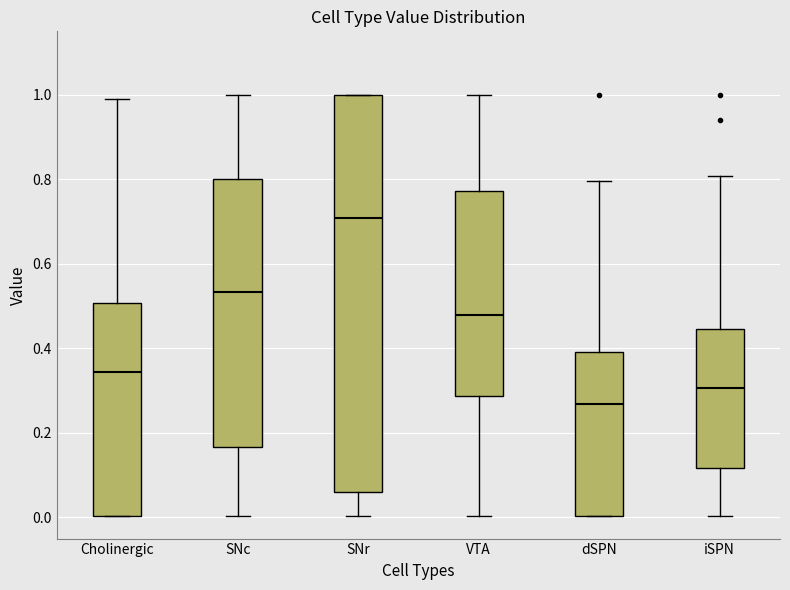

Which box's median line is the highest?

SNr